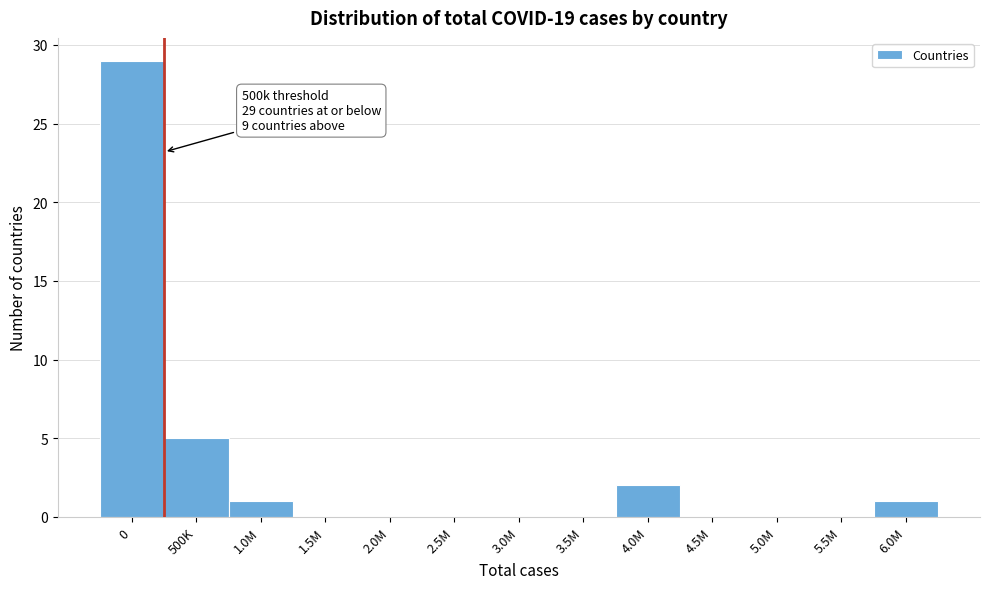

Reading left to right, list all the values displayed in this chart.

0=29	500K=5	1.0M=1	1.5M=0	2.0M=0	2.5M=0	3.0M=0	3.5M=0	4.0M=2	4.5M=0	5.0M=0	5.5M=0	6.0M=1